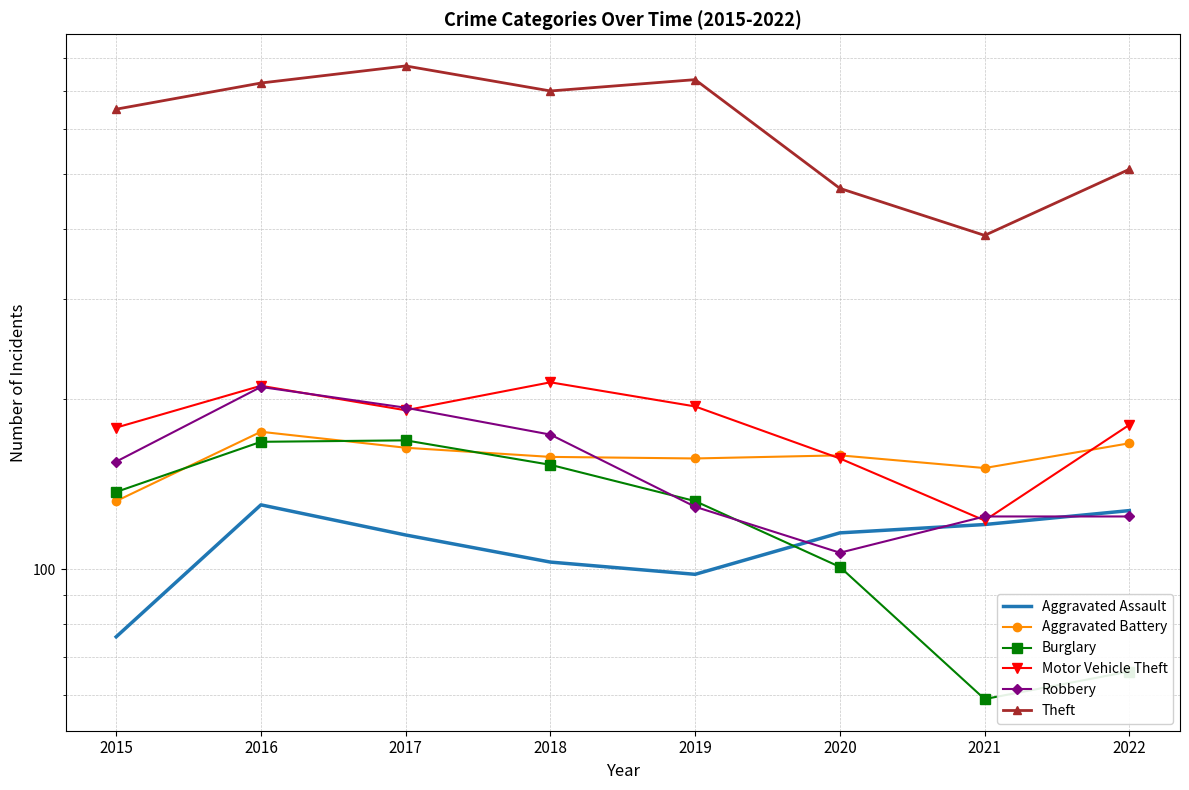

True or false: Aggravated Battery has more than 1 interior local peaks.

True